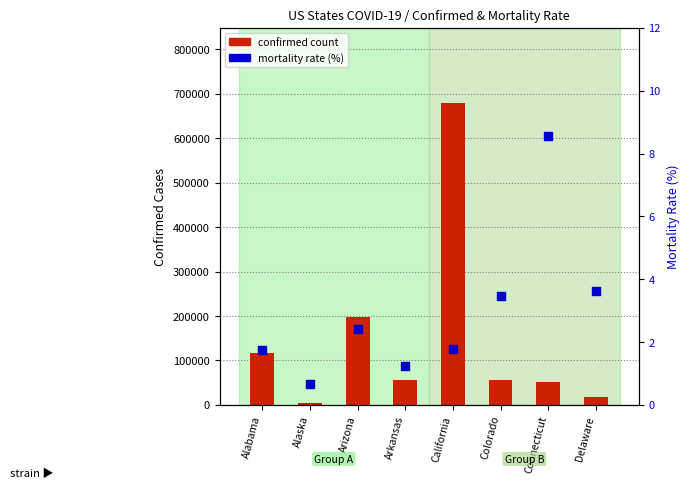

Which series has the largest Y range (max minus min)?

confirmed count